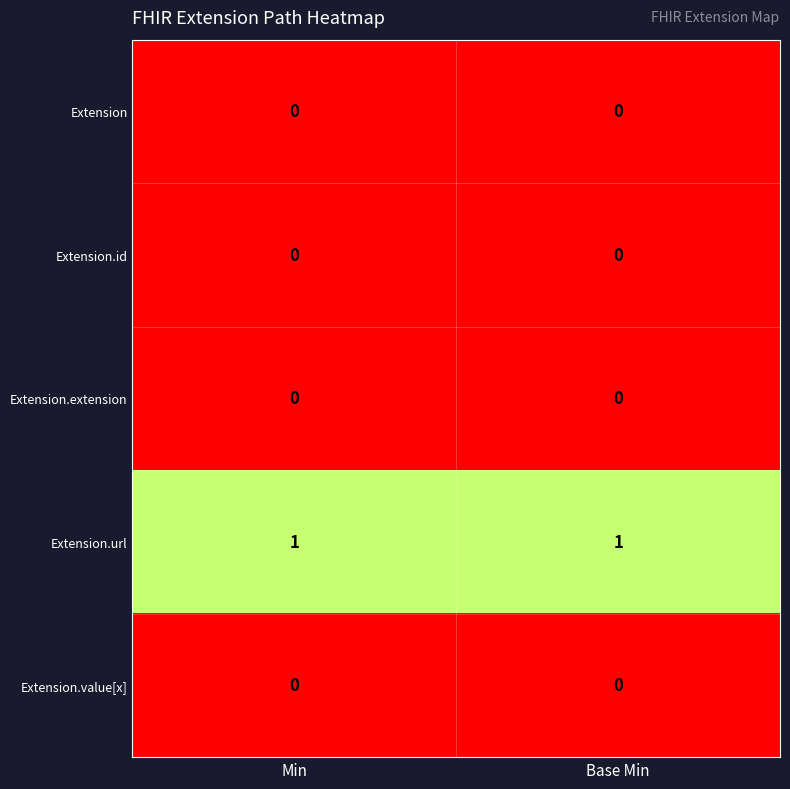

How many data points does each series have?

2